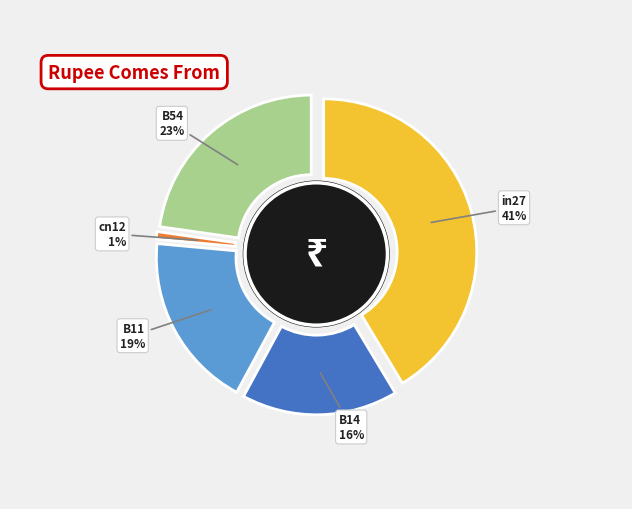

The B14 slice represents 7% of the pie. True or false?

False